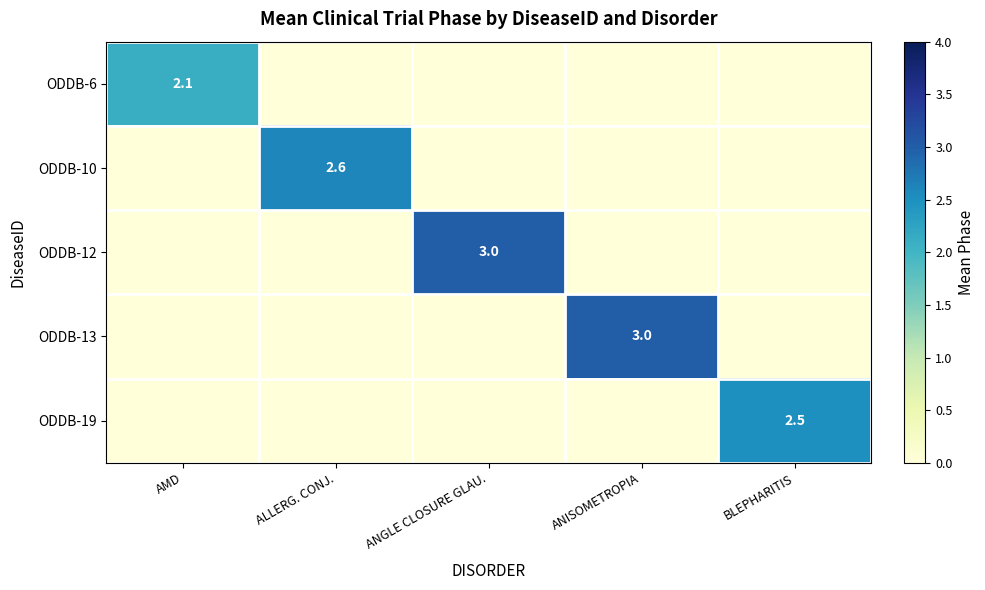

How many categories are shown in the chart?

5